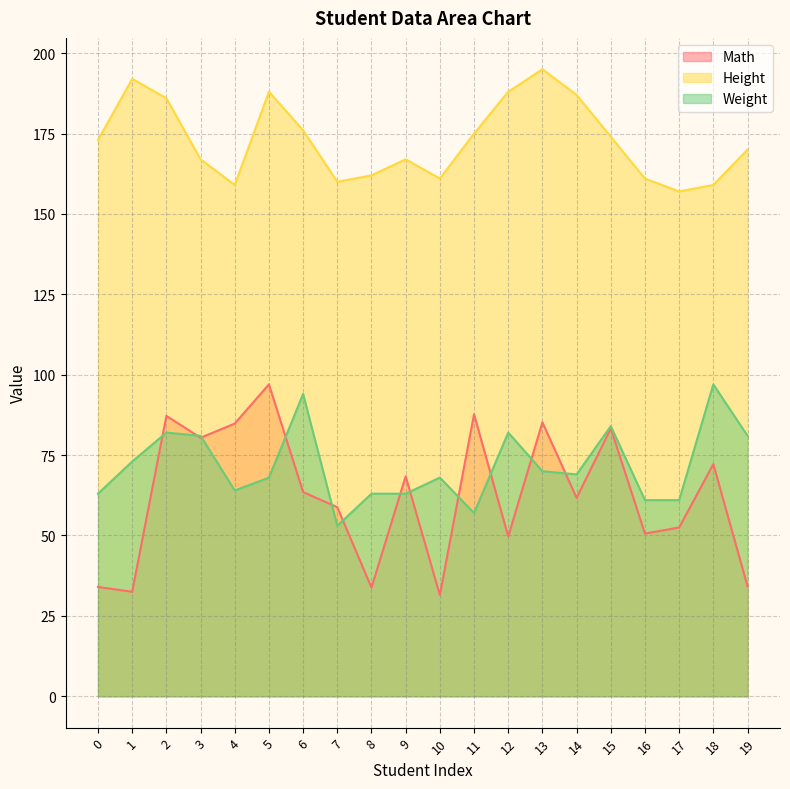

At which category is the sum across all series the highest?

2